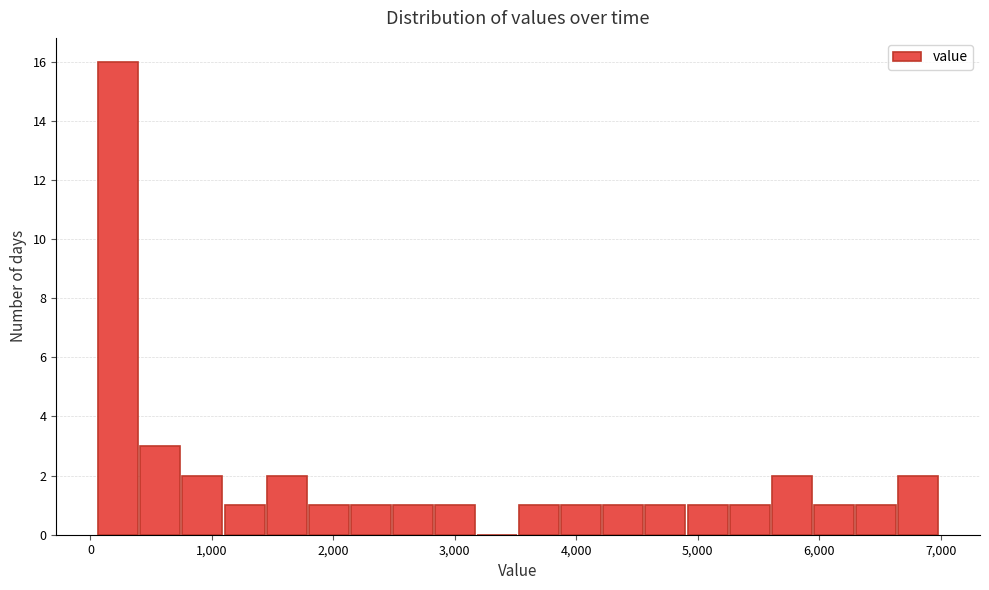

Around what value on the x-axis is the tallest bar? Give the approximate position of its centre, as read against the axis.

200